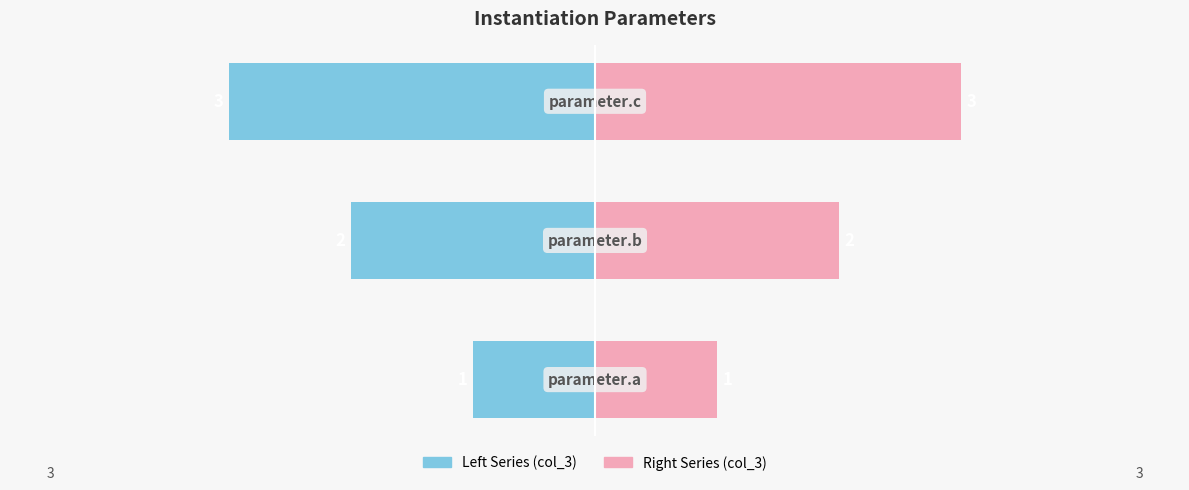

At 0, list the series in order from largest to smallest.

Right Series (col_3), Left Series (col_3)